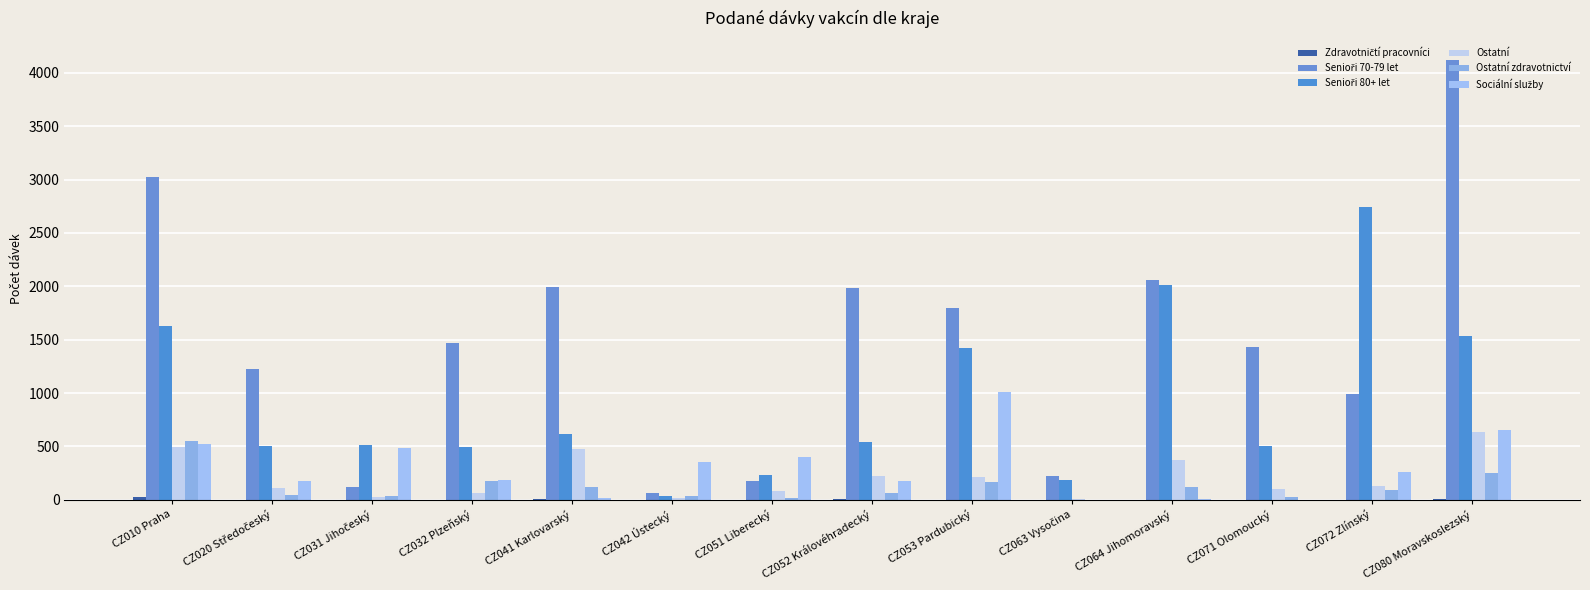

List the series in order of their peak value, lowest first.

Zdravotničtí pracovníci, Ostatní zdravotnictví, Ostatní, Sociální služby, Senioři 80+ let, Senioři 70-79 let